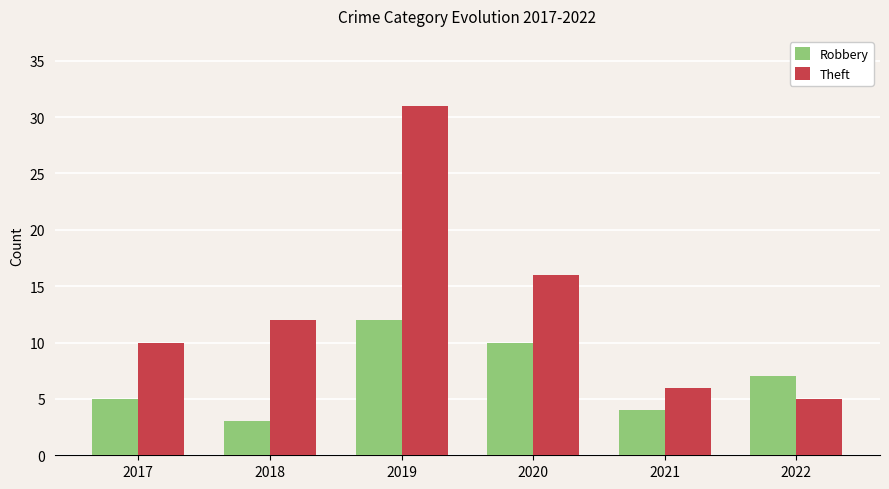

The value of Theft at 2021 is 6. True or false?

True